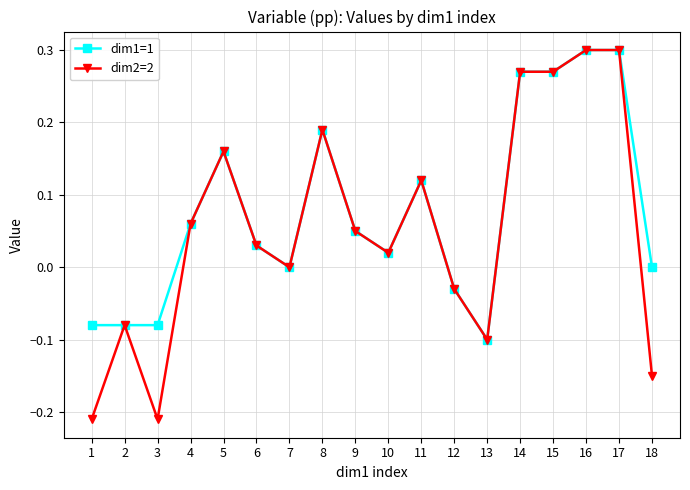

Where is the first local minimum for dim2=2?

3